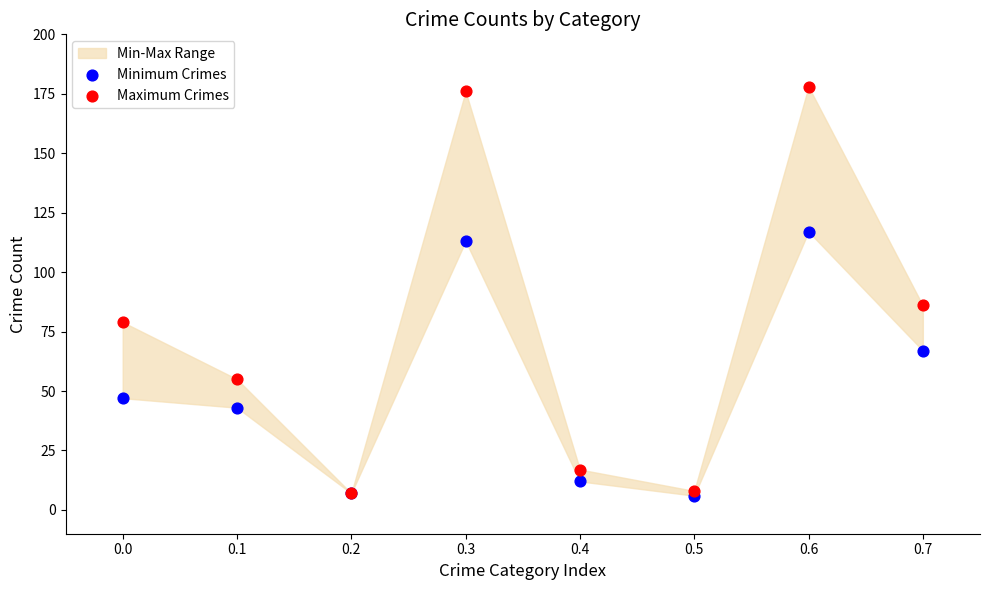

In the Maximum Crimes series, what Y value is closest to 92?

86